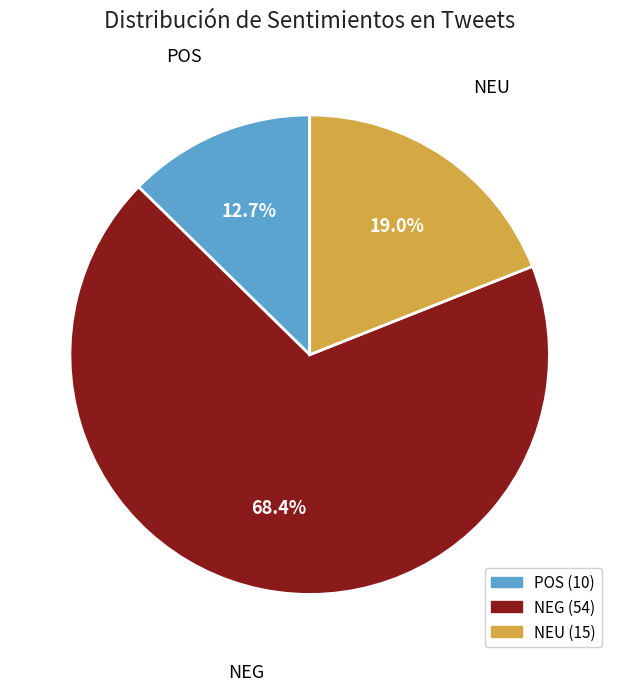

True or false: NEG accounts for 68% of the total.

True